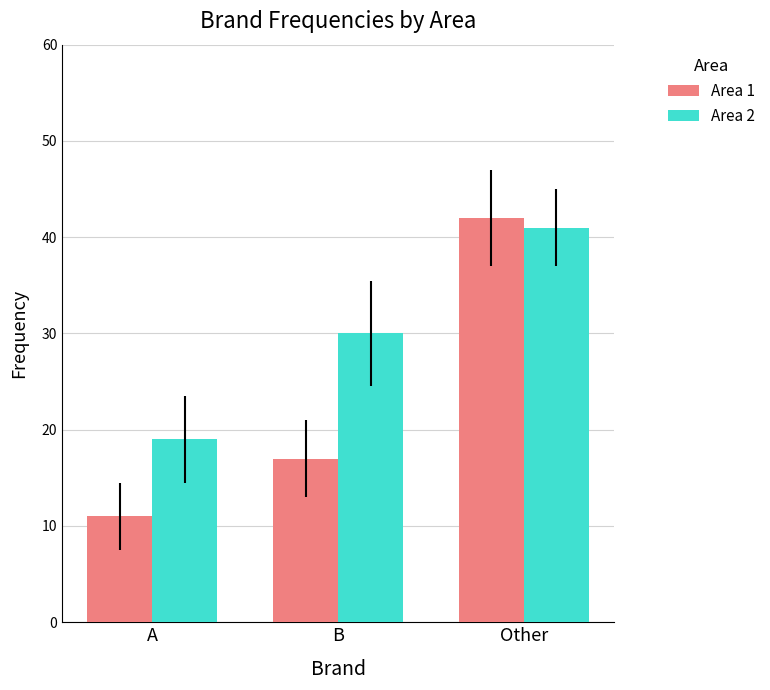

At how many categories does at least one series exceed 23?

2